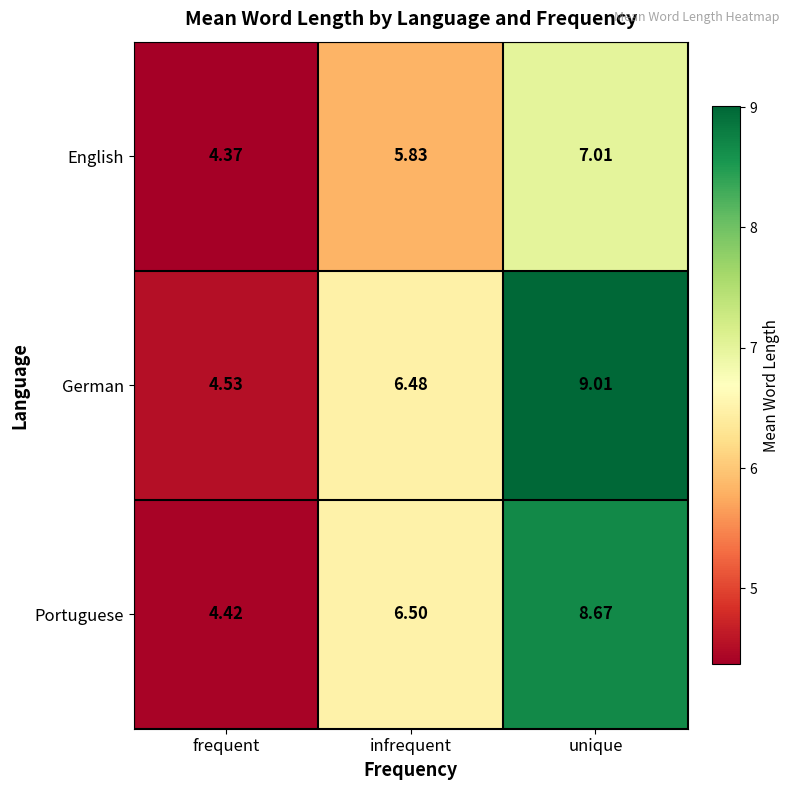

At which category is the sum across all series the highest?

unique